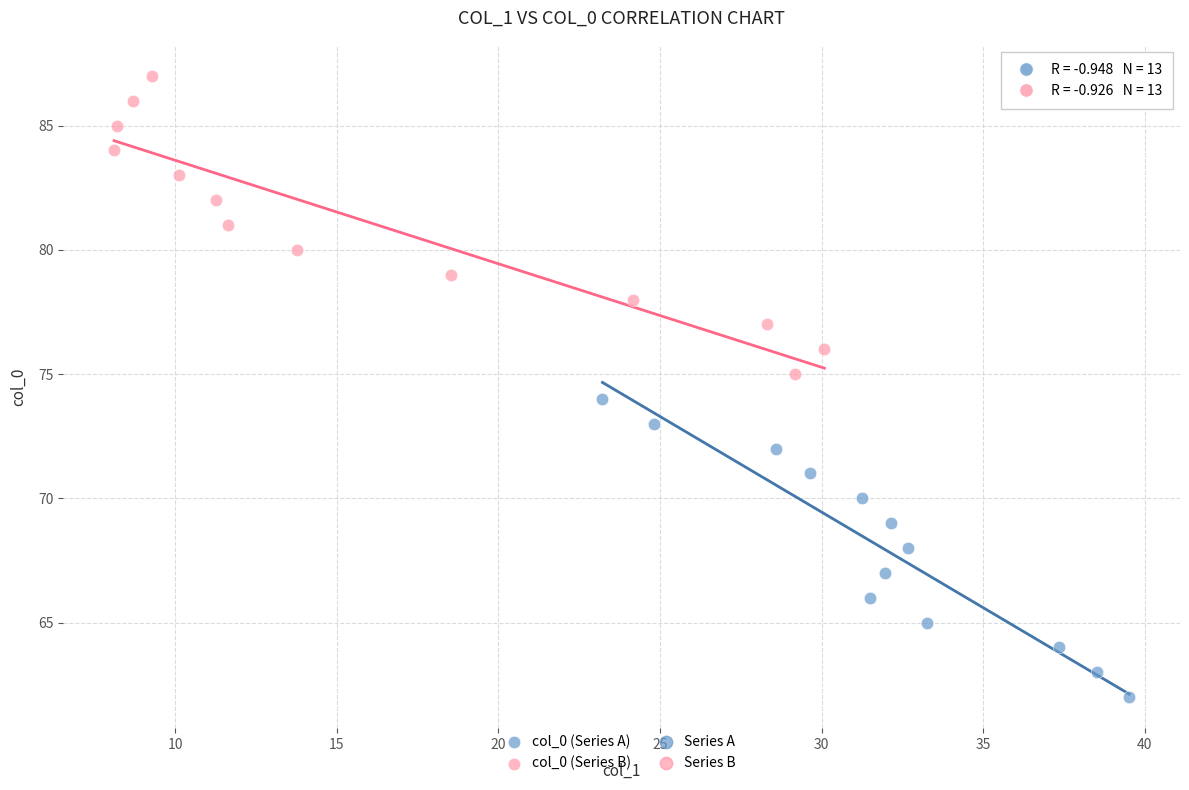

Which series reaches the minimum Y coordinate?

col_0 (Series A)